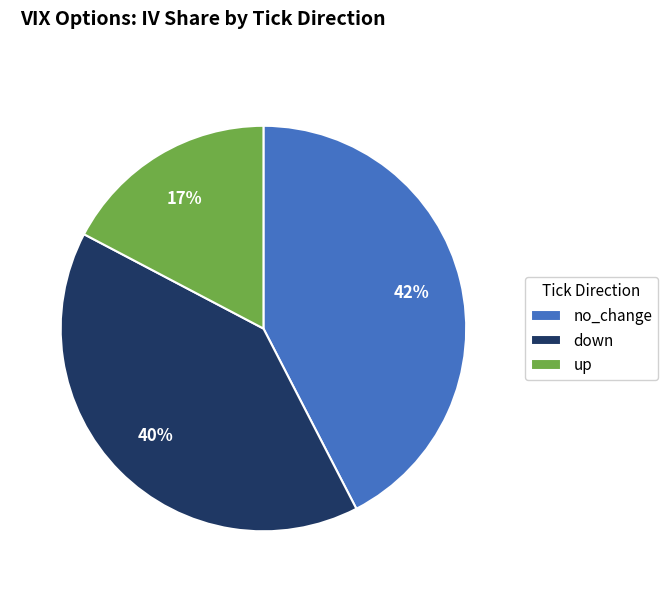

True or false: no_change accounts for 23% of the total.

False